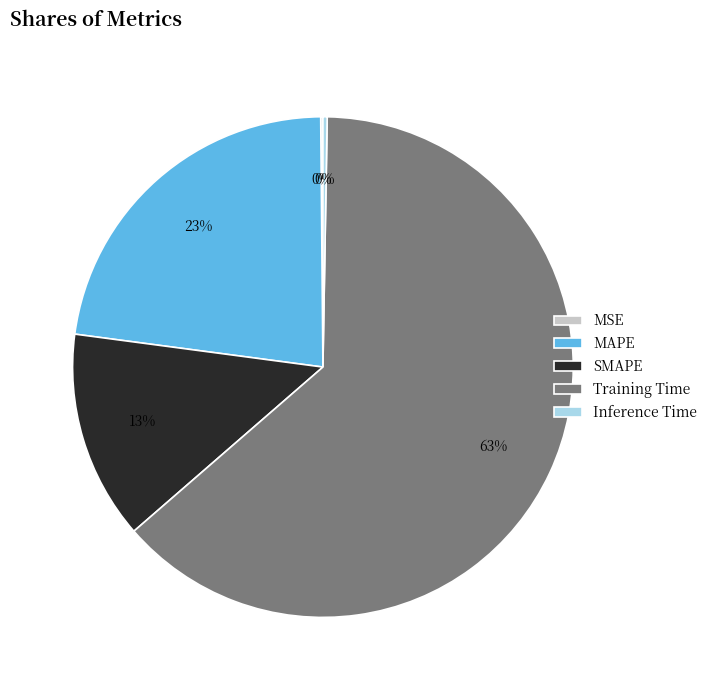

To the nearest percent, what is the combined percentage of SMAPE and MAPE?

36%